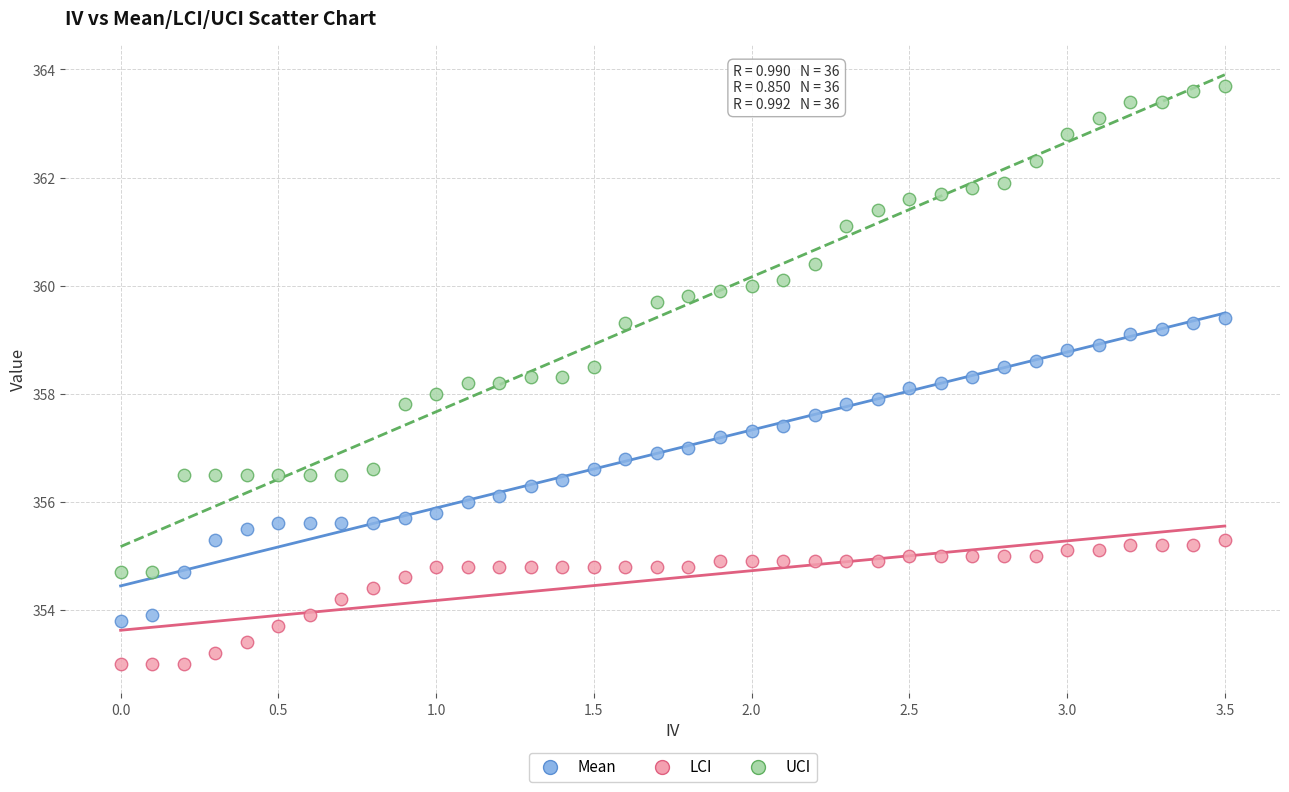

What are all the series names shown in the legend?

Mean, LCI, UCI